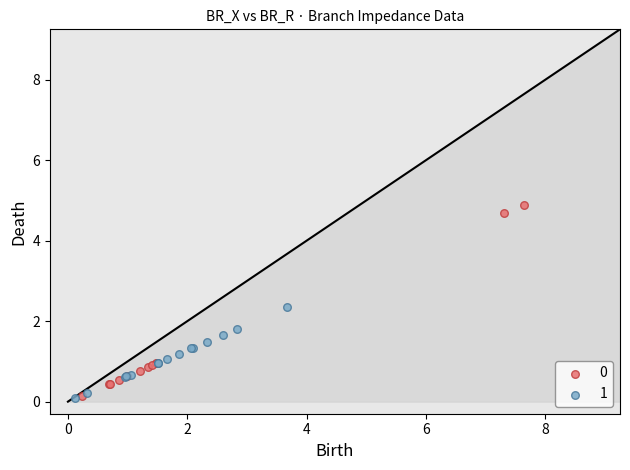

Which series contains the highest Y value?

0